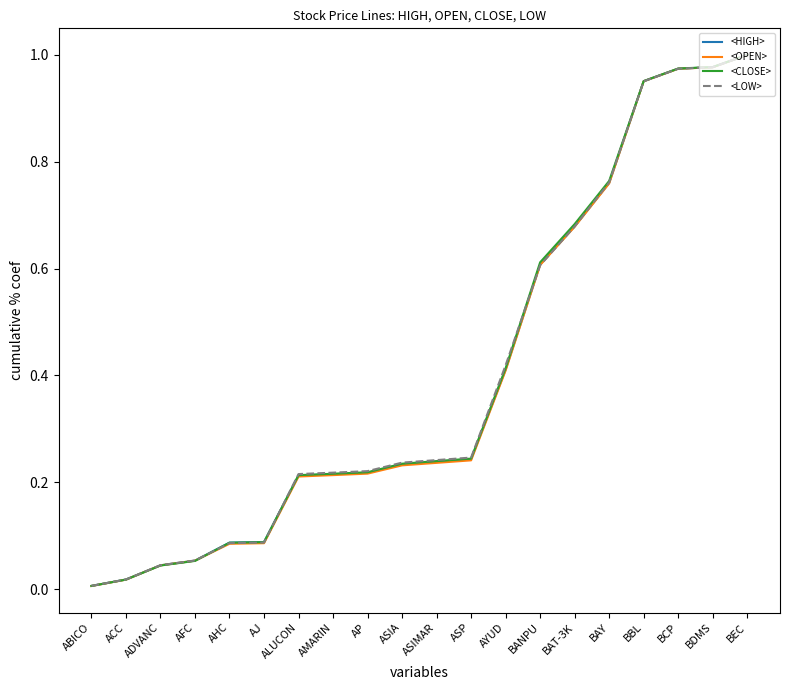

How many categories are shown in the chart?

20